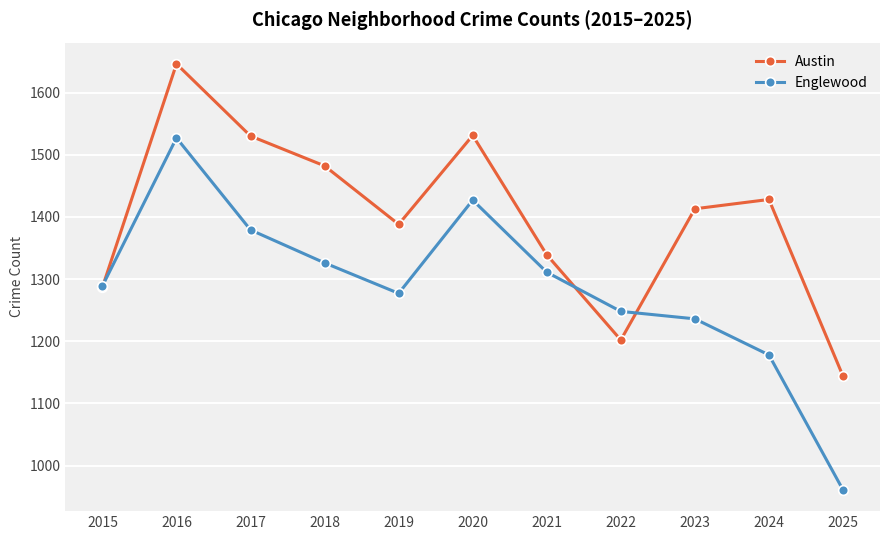

What is the value of the Englewood point at the 5th from the left?

1277